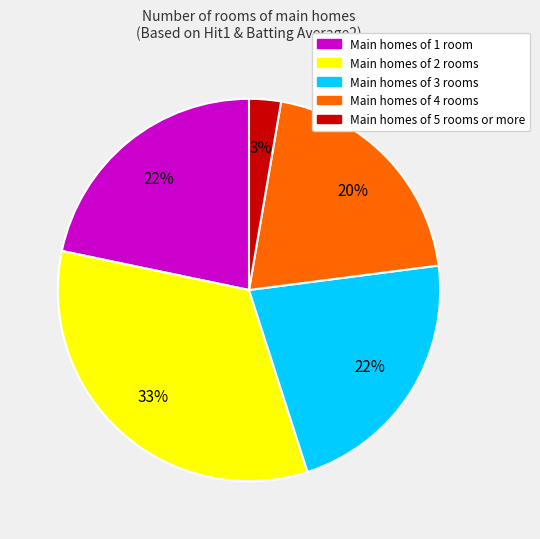

To the nearest percent, what is the average slice percentage?

20%